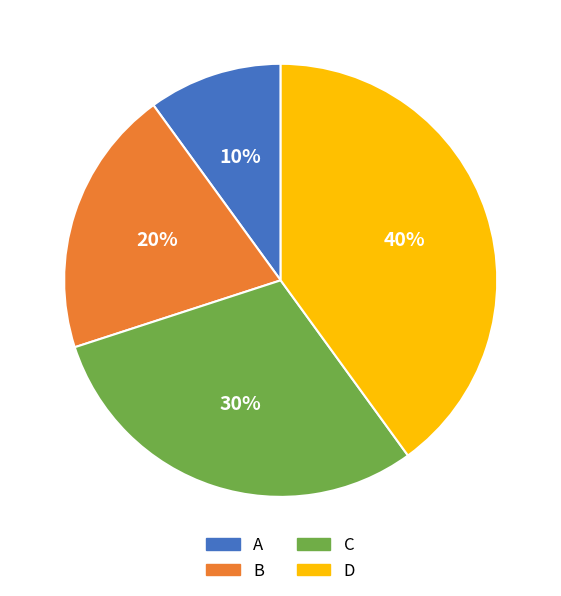

Rank the categories by value from lowest to highest.

A, B, C, D